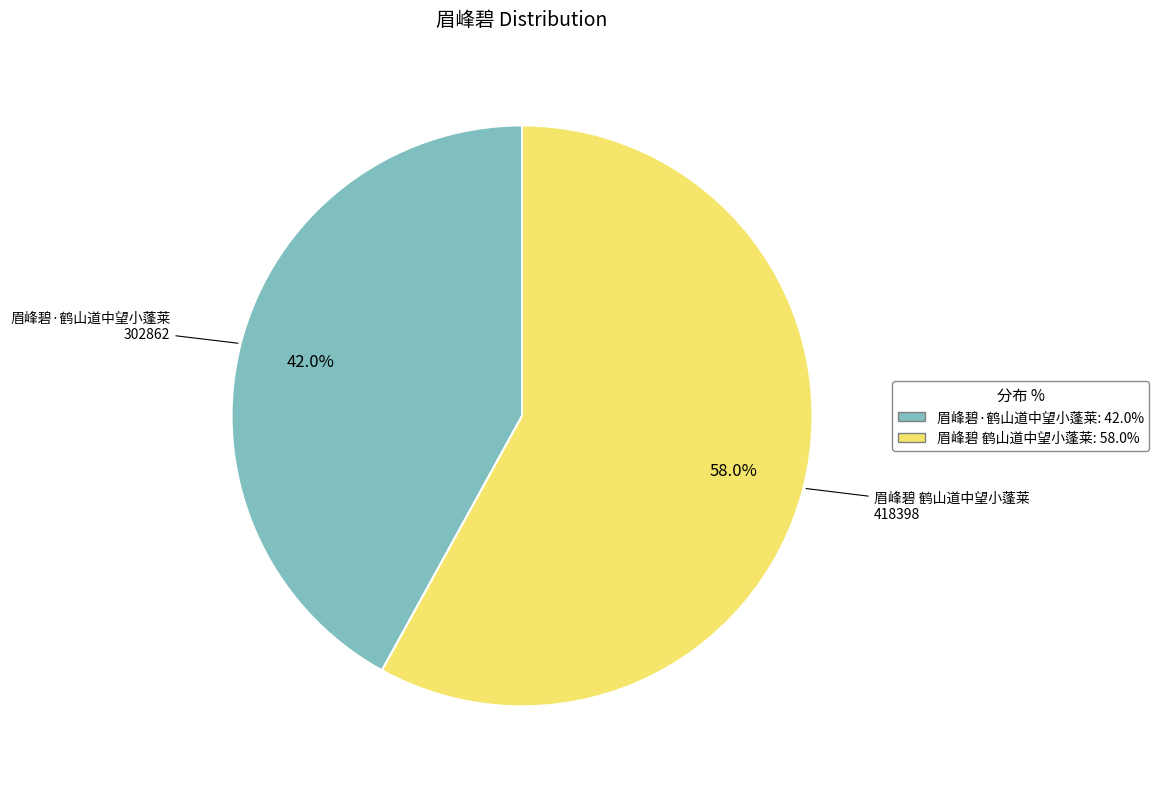

Is it true that 眉峰碧 鹤山道中望小蓬莱 is 58% of the pie?

True